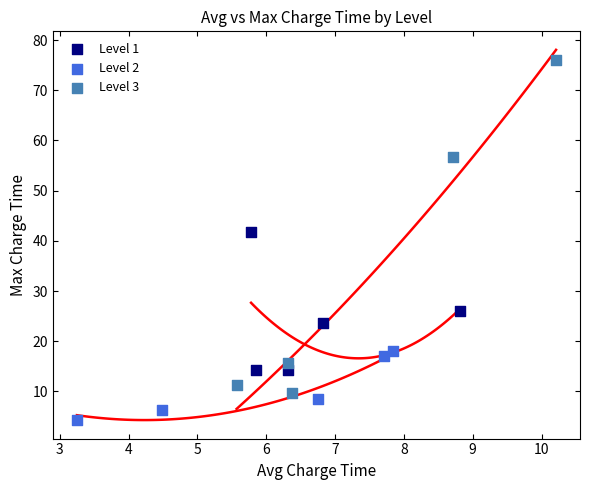

What are all the series names shown in the legend?

Level 1, Level 2, Level 3